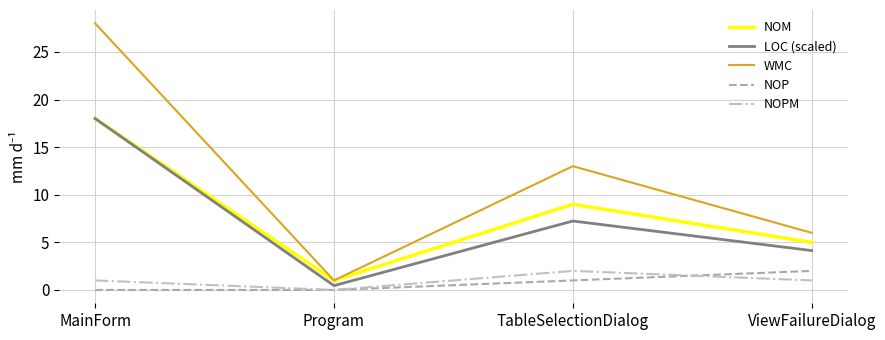

Is it true that NOM equals 9.0 at TableSelectionDialog?

True